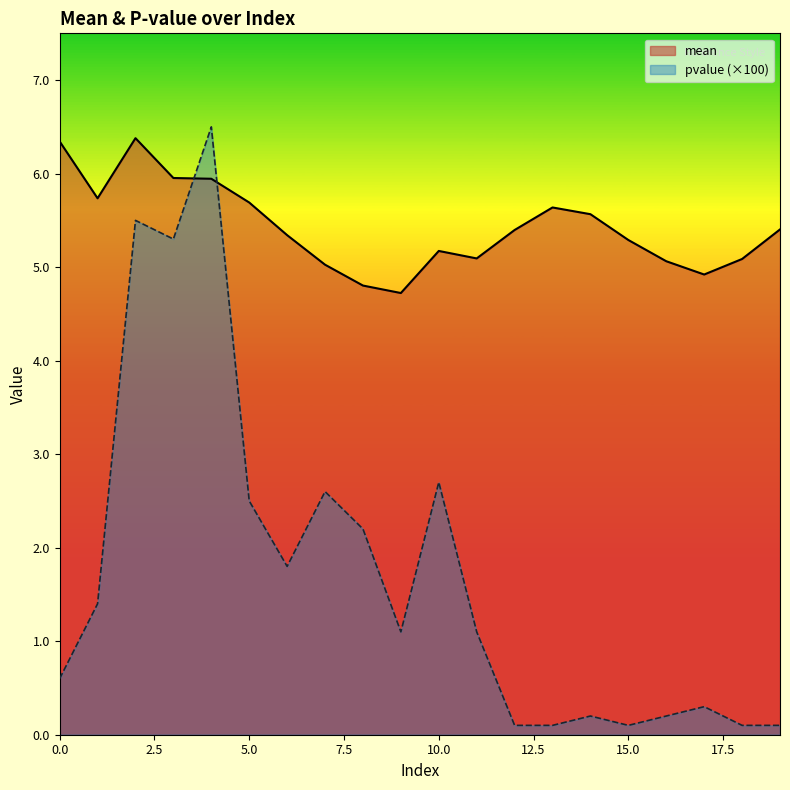

The value of pvalue at 5 is 2.5. True or false?

True